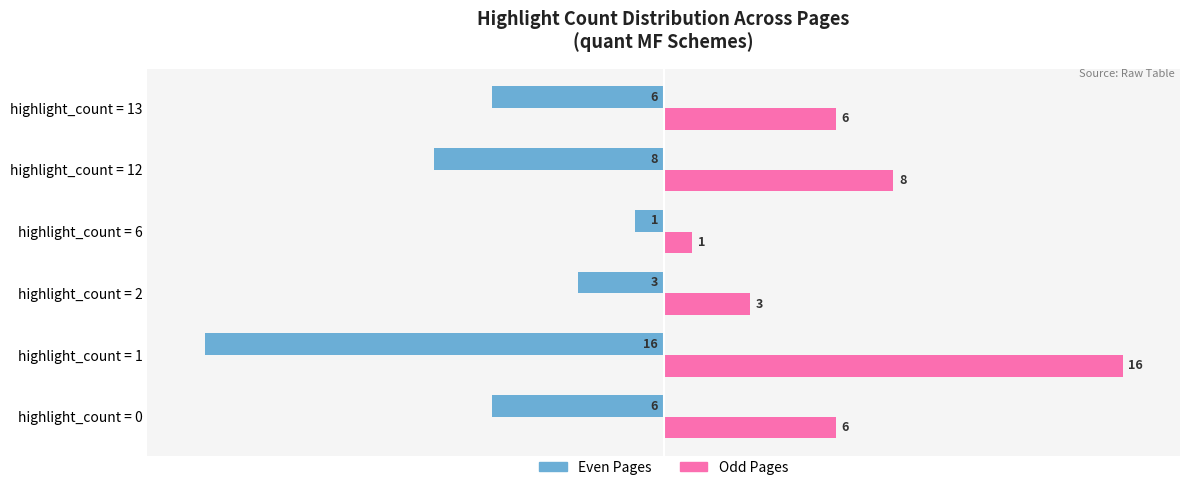

What is the lowest value of the Even Pages series?

-16